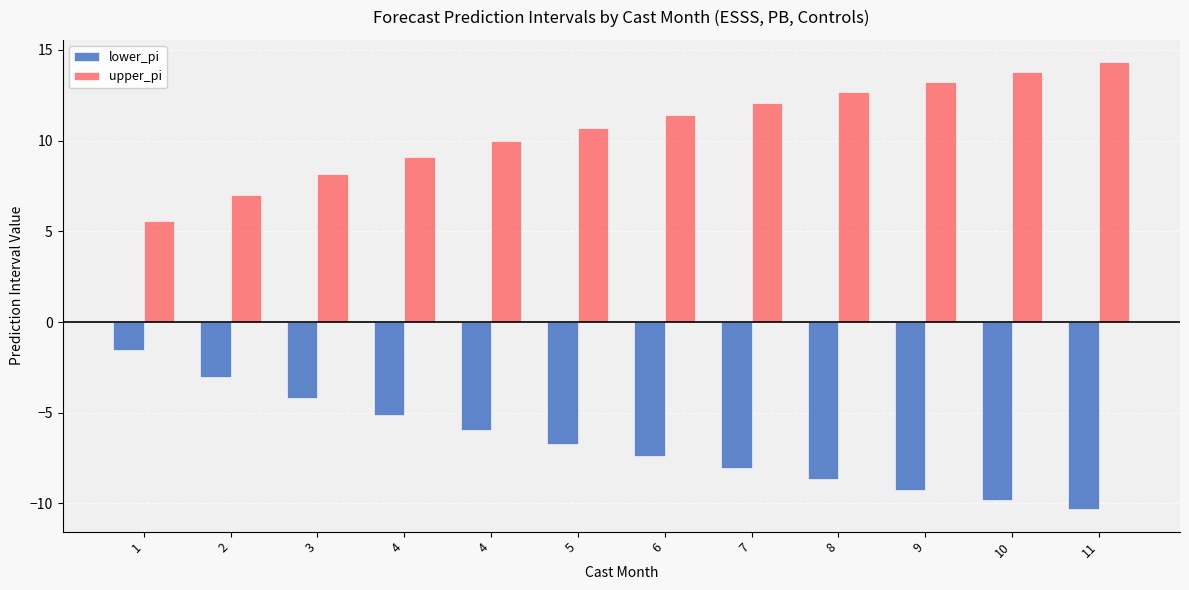

True or false: upper_pi has a value of 10.0 at 4.

True